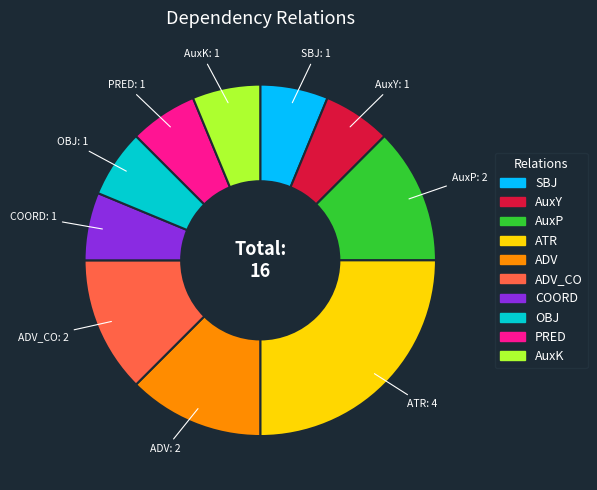

Is AuxK the majority of the pie?

No